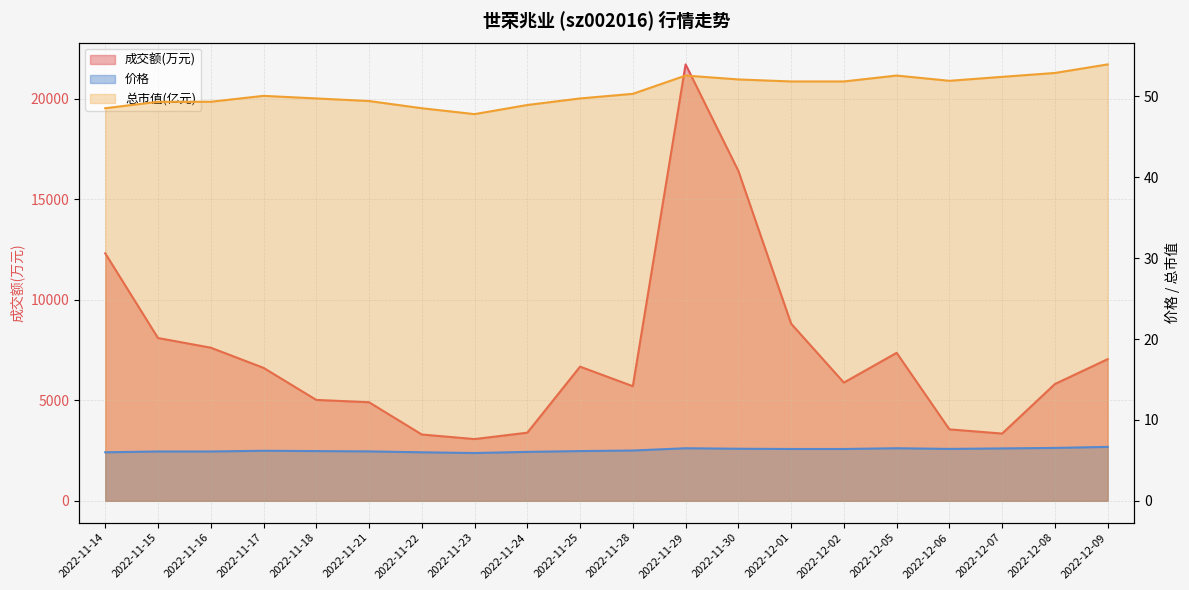

What are all the series names shown in the legend?

成交额(万元), 价格, 总市值(亿元)